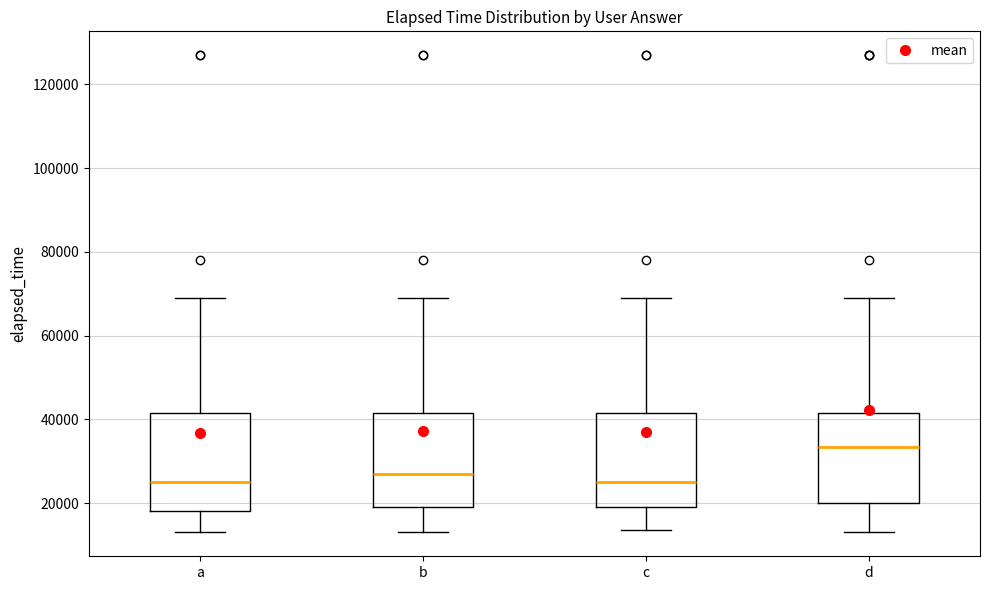

Reading left to right, transcribe this box plot: for each box, give where its median line is, the range the box spans, and where its two whiskers end, as read against the y-axis. The values are not printed on the chart, so give them approximately, as read against the axis.

a: median 26000, box 18000 to 42000, whiskers 14000 to 70000
b: median 28000, box 20000 to 42000, whiskers 14000 to 70000
c: median 26000, box 20000 to 42000, whiskers 14000 to 70000
d: median 34000, box 20000 to 42000, whiskers 14000 to 70000